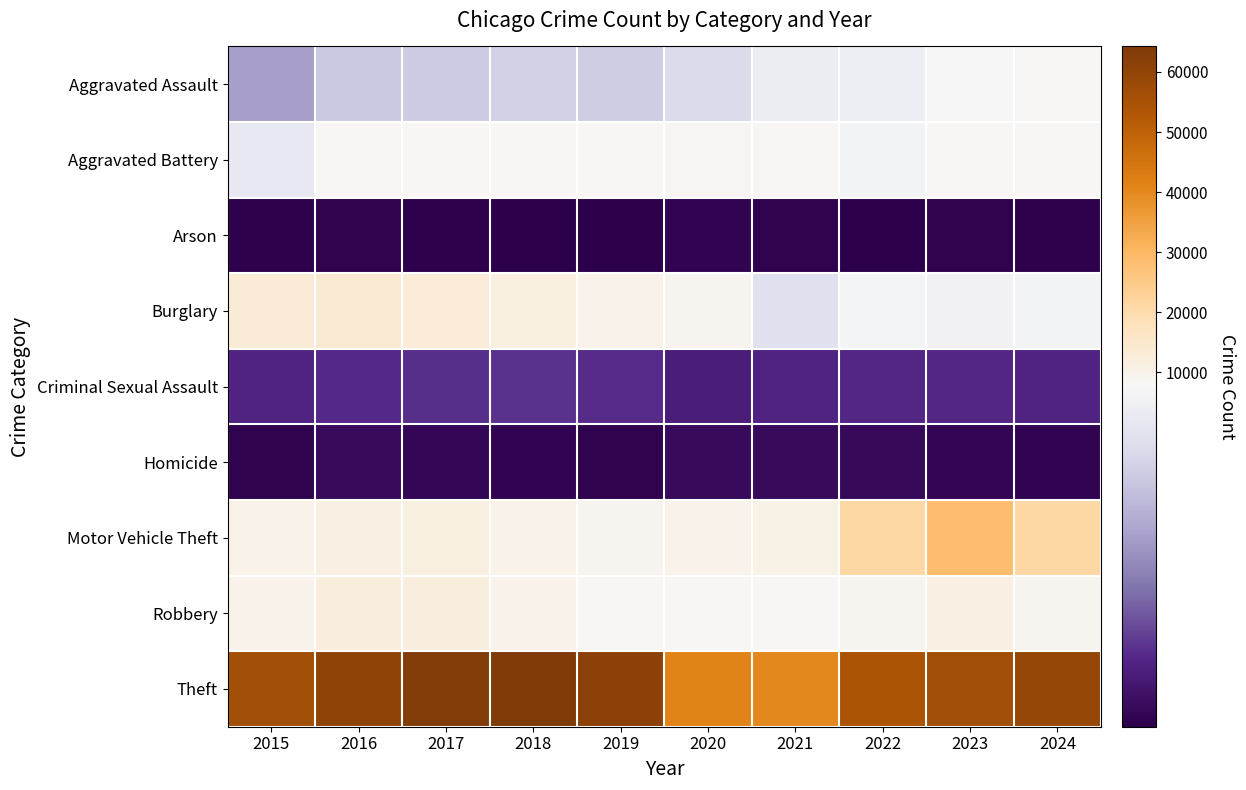

Reading left to right, extract all data points from this chart.

Aggravated Assault: 2015=4412	2016=5608	2017=5719	2018=5899	2019=5735	2020=6180	2021=7111	2022=7153	2023=7549	2024=7730
Aggravated Battery: 2015=6901	2016=7944	2017=7736	2018=7611	2019=7719	2020=8218	2021=8212	2022=7364	2023=7936	2024=7988
Arson: 2015=440	2016=510	2017=442	2018=368	2019=371	2020=582	2021=519	2022=417	2023=504	2024=467
Burglary: 2015=12939	2016=13996	2017=12835	2018=11534	2019=9470	2020=8623	2021=6517	2022=7448	2023=7342	2024=7401
Criminal Sexual Assault: 2015=1679	2016=1834	2017=1954	2018=2013	2019=1900	2020=1473	2021=1720	2022=1786	2023=1827	2024=1680
Homicide: 2015=488	2016=770	2017=668	2018=583	2019=491	2020=773	2021=799	2022=714	2023=619	2024=572
Motor Vehicle Theft: 2015=9888	2016=11060	2017=11126	2018=9805	2019=8825	2020=9764	2021=10381	2022=20897	2023=28742	2024=21123
Robbery: 2015=9406	2016=11691	2017=11677	2018=9464	2019=7825	2020=7739	2021=7749	2022=8777	2023=10845	2024=8913
Theft: 2015=56441	2016=60604	2017=63490	2018=64257	2019=61504	2020=40862	2021=40121	2022=54121	2023=56490	2024=59292